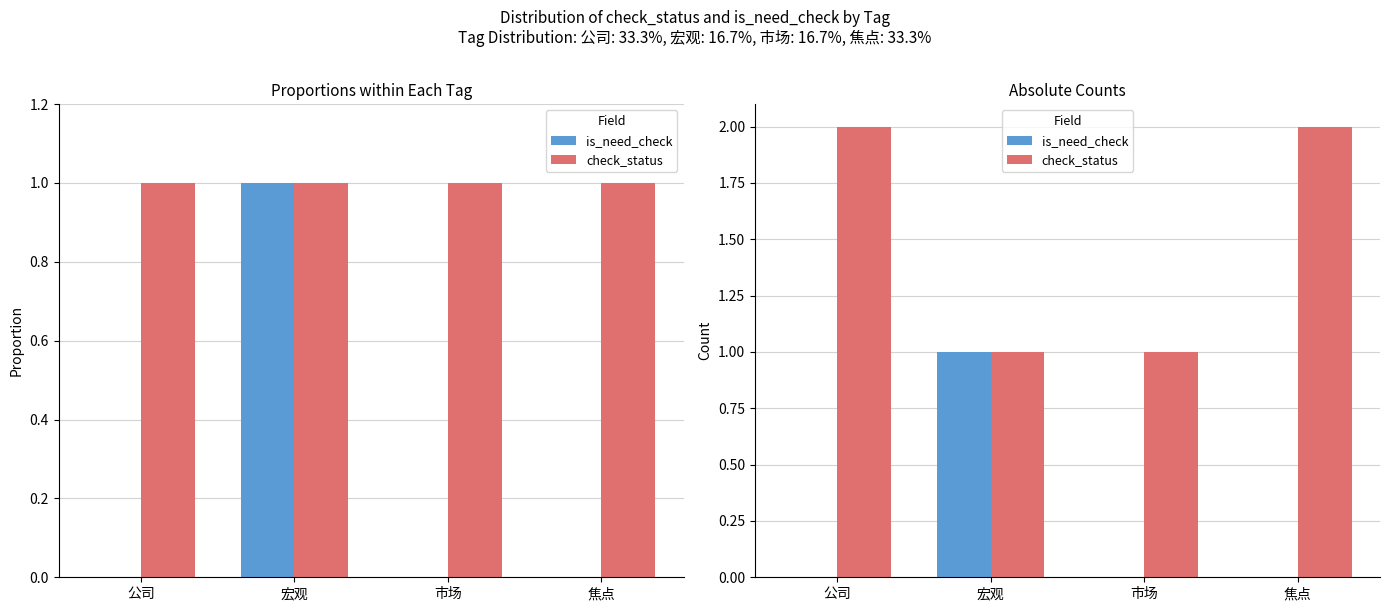

What is the label of the 4th bar from the right?

公司